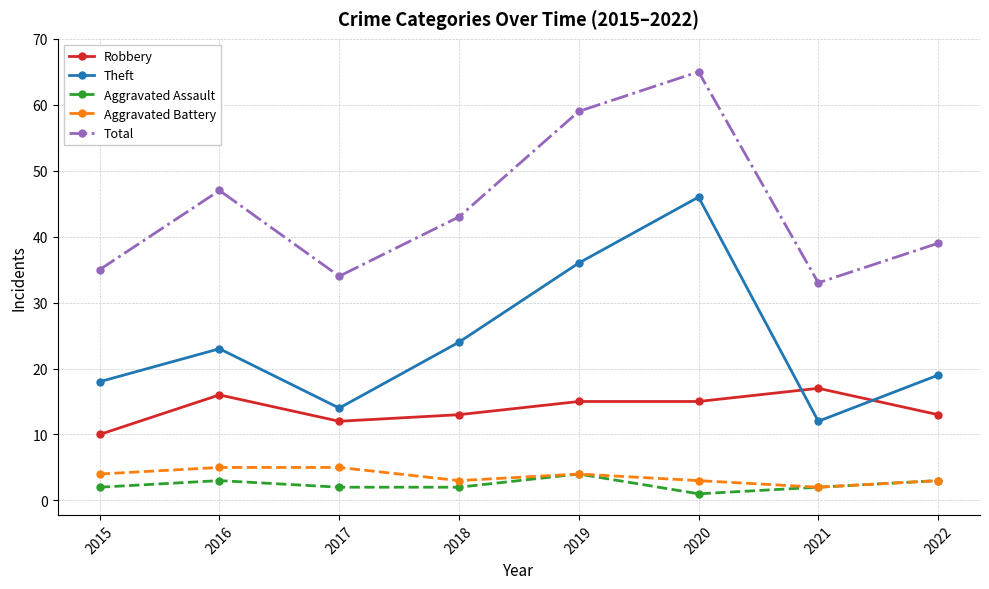

Which series has the largest total across all categories?

Total